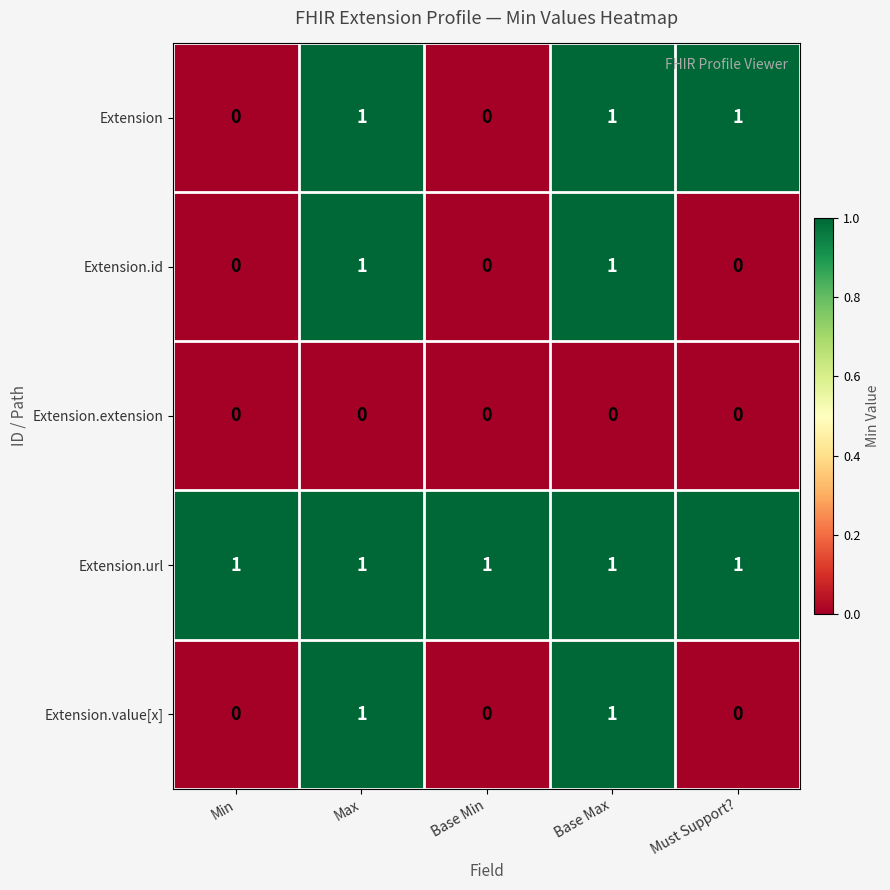

At how many categories does at least one series exceed 0?

5